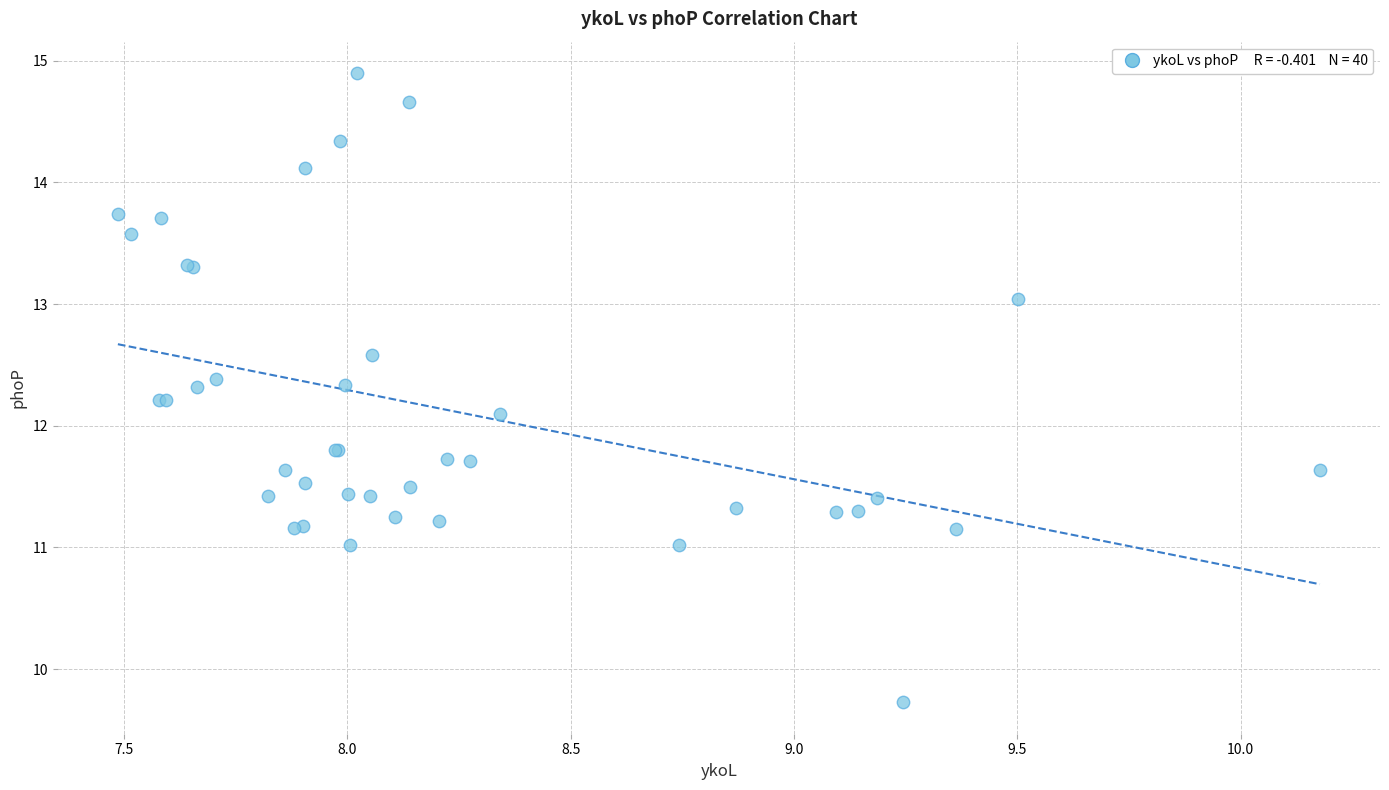

What Y value in the scatter plot is closest to 12?

12.1